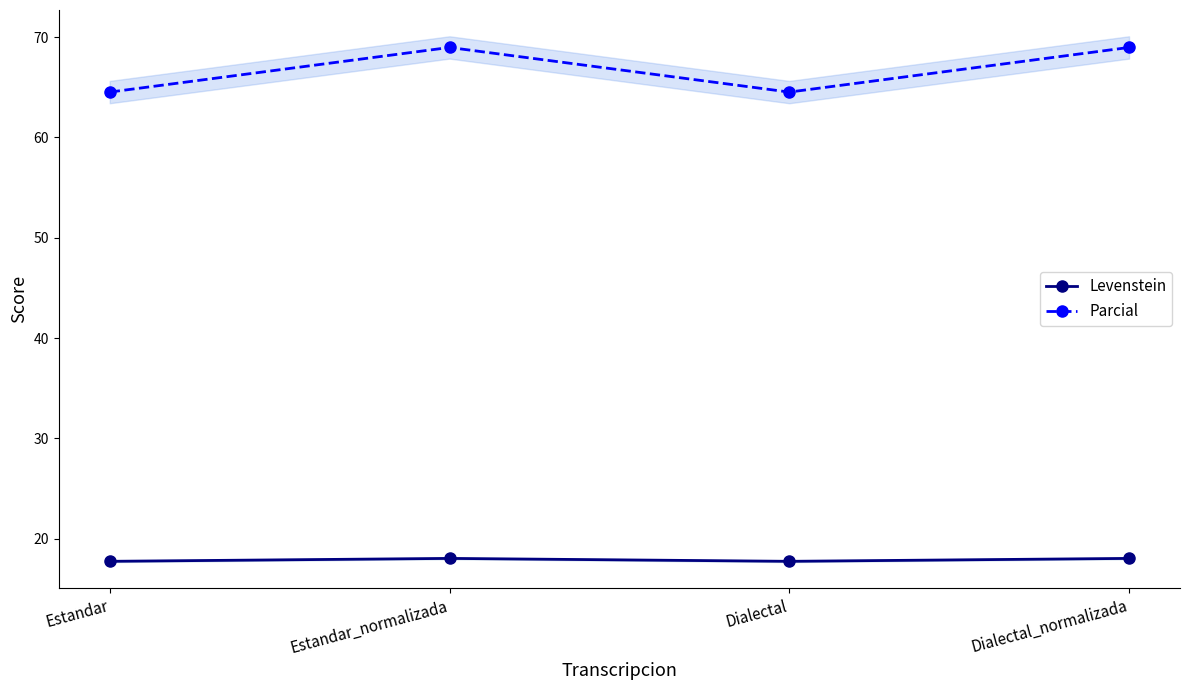

At which category does Levenstein reach its first local peak?

Estandar_normalizada